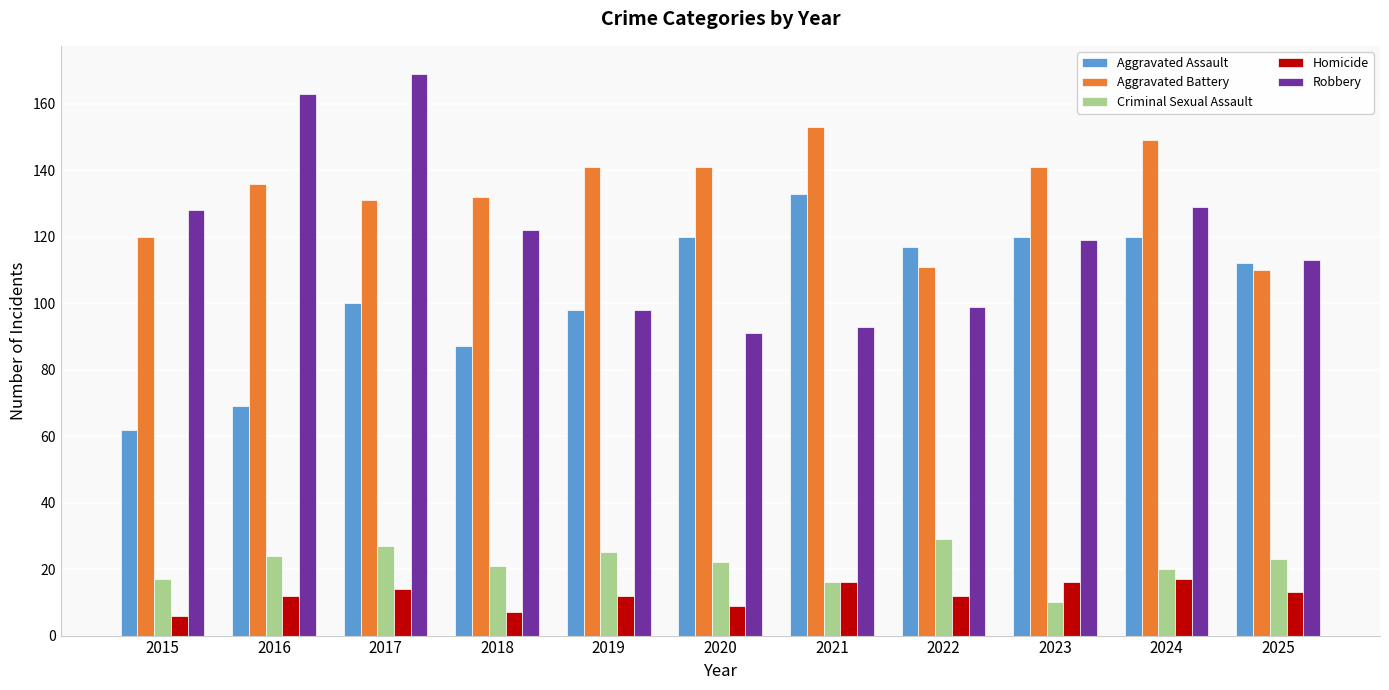

What is the spread (max minus min) of values at 2020?

132